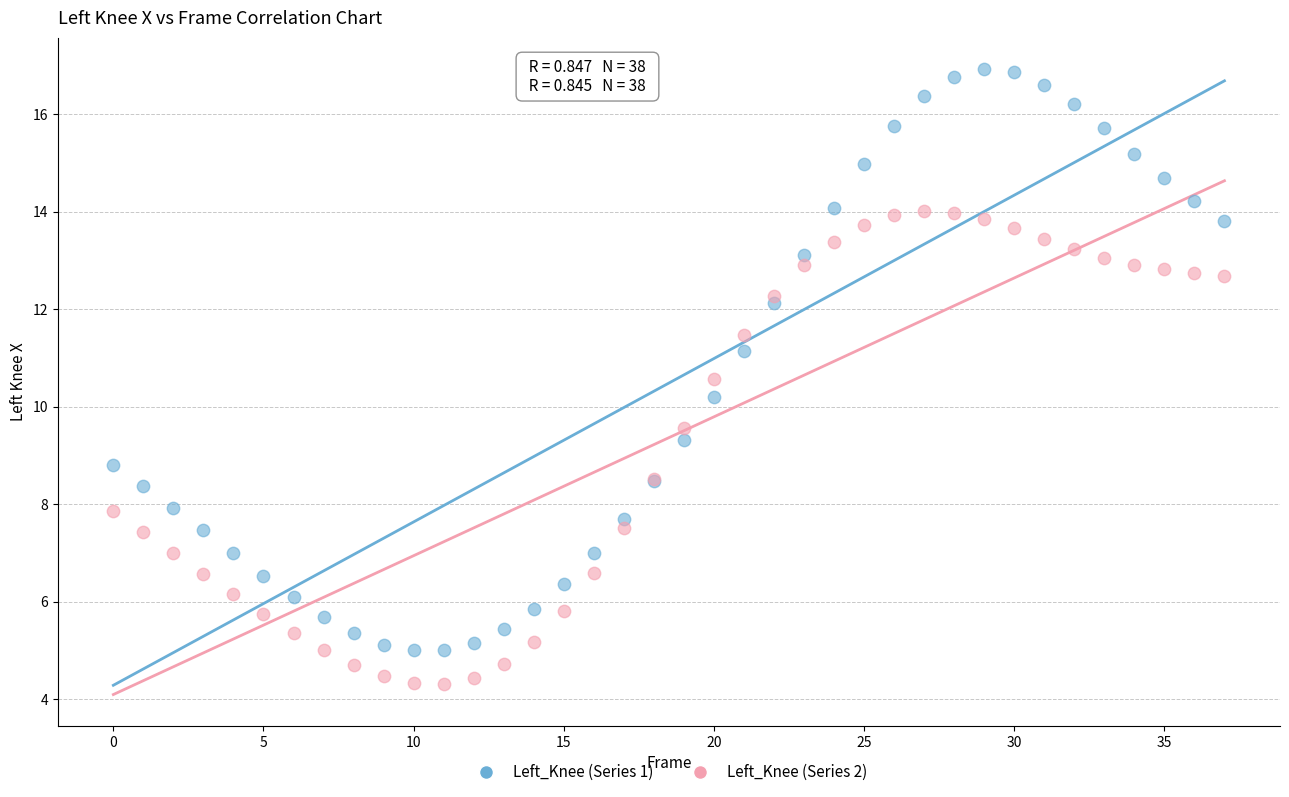

Which series has the largest Y range (max minus min)?

Left_Knee (Series 1)